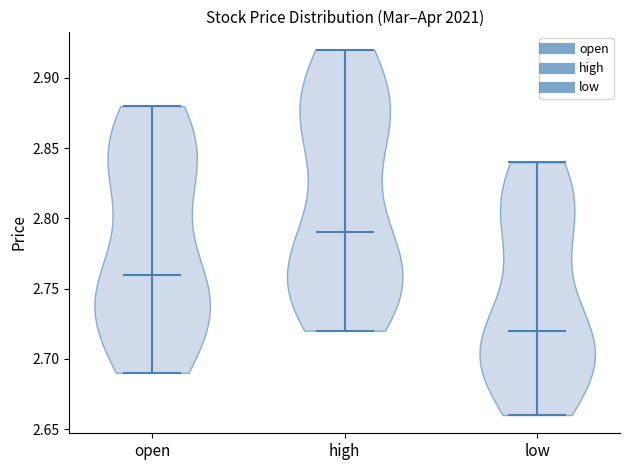

What is the lowest point the violin for high reaches on the y-axis? The values are not printed on the chart, so give them approximately, as read against the axis.

2.72